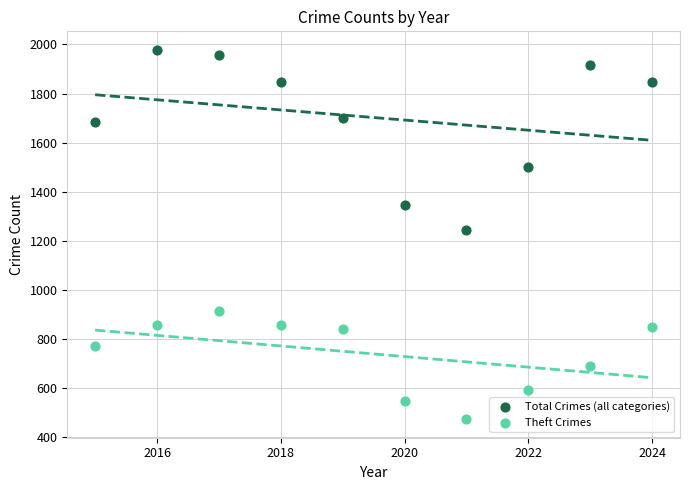

Across all data points, what is the range of X values (max minus min)?

9